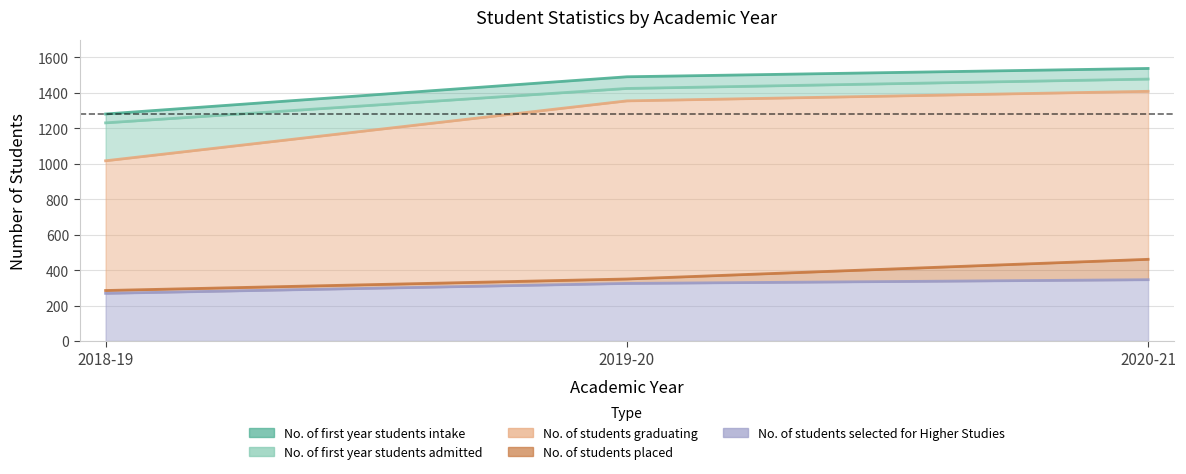

At 2020-21, list the series in order from largest to smallest.

No. of first year students intake, No. of first year students admitted, No. of students graduating, No. of students placed, No. of students selected for Higher Studies